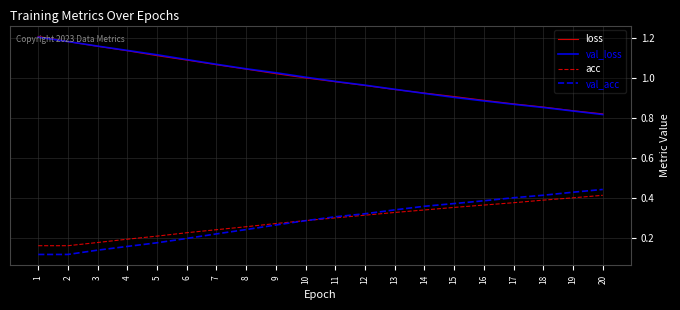

What is the sum of the loss values at 20 and 13?

1.8